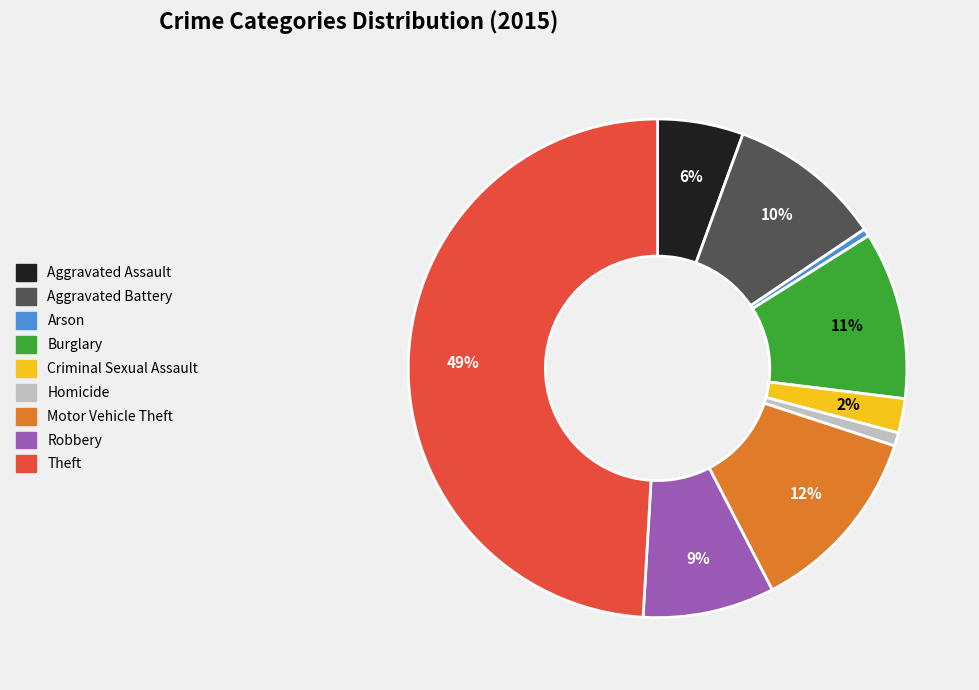

Is it true that Motor Vehicle Theft is 12% of the pie?

True